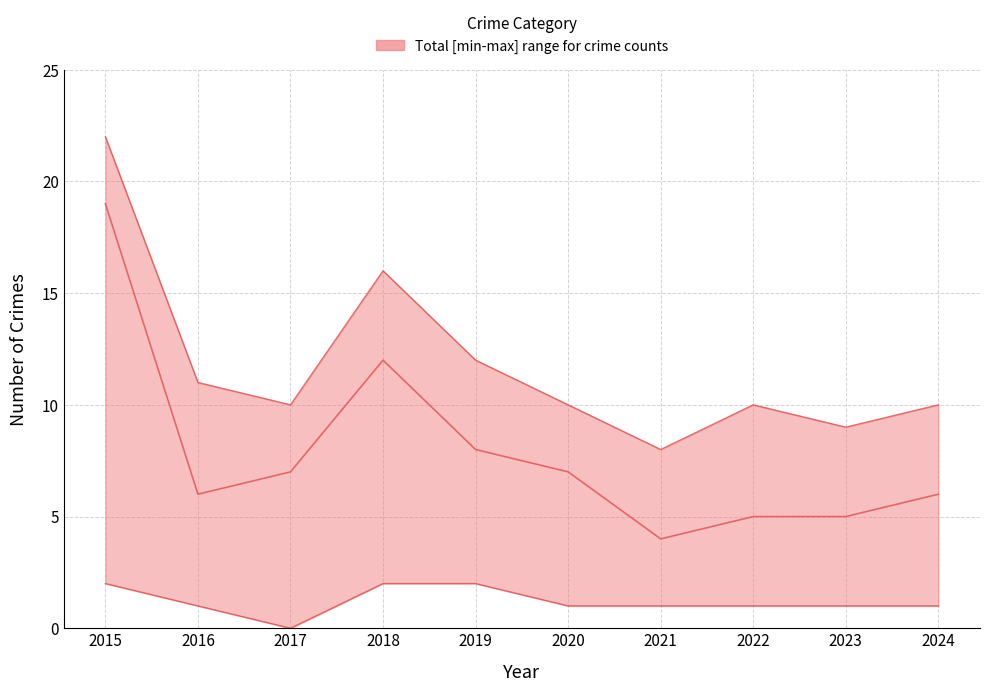

How many lower values are between 1 and 2?

9